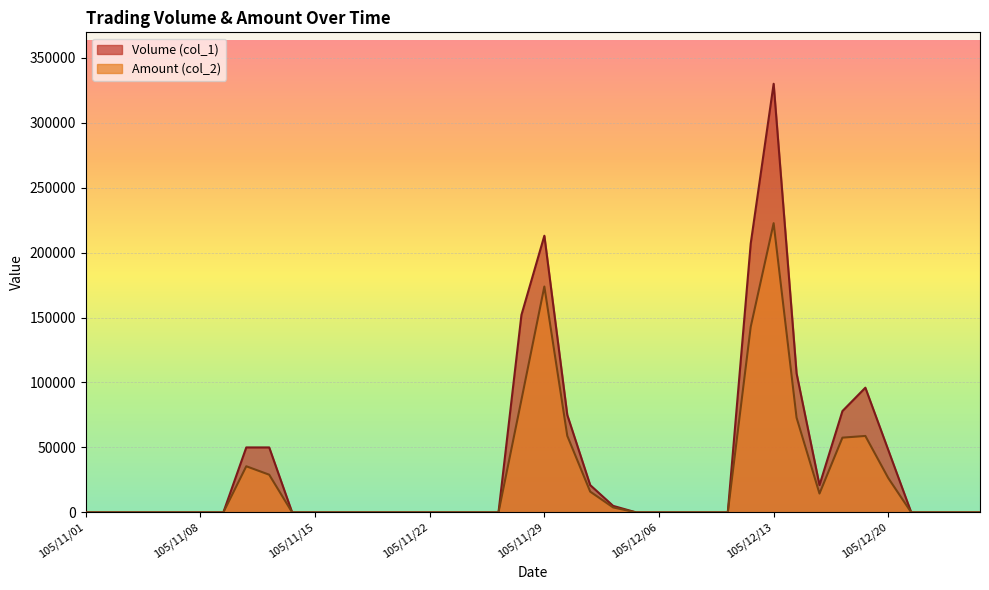

What position from the left is 105/12/22?

38